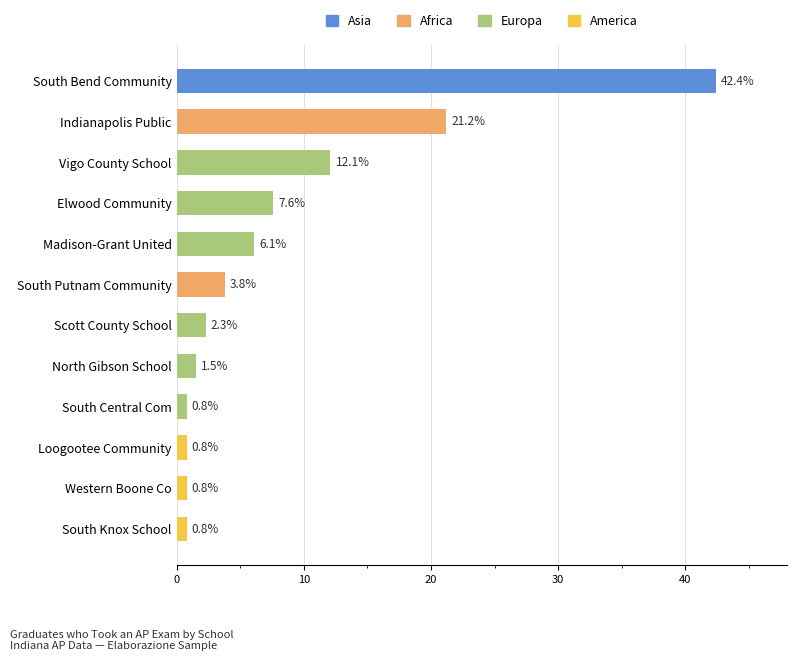

Where is the data nearest to the value 21?

Indianapolis Public